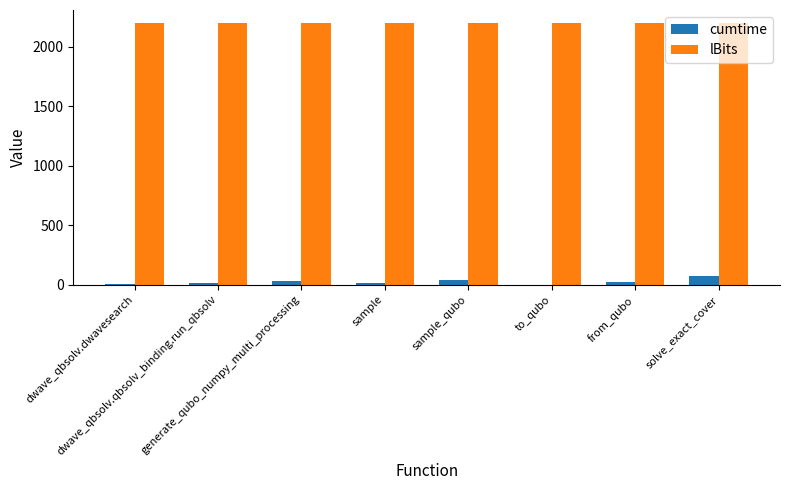

What are all the series names shown in the legend?

cumtime, lBits